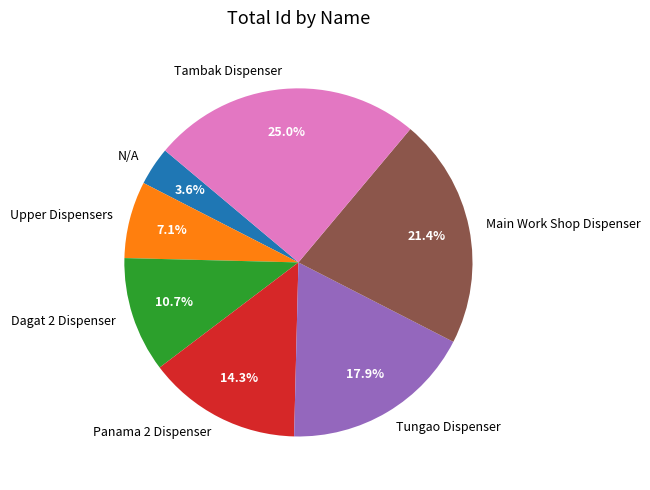

What is the total percentage of Dagat 2 Dispenser and Tambak Dispenser?

35.7%